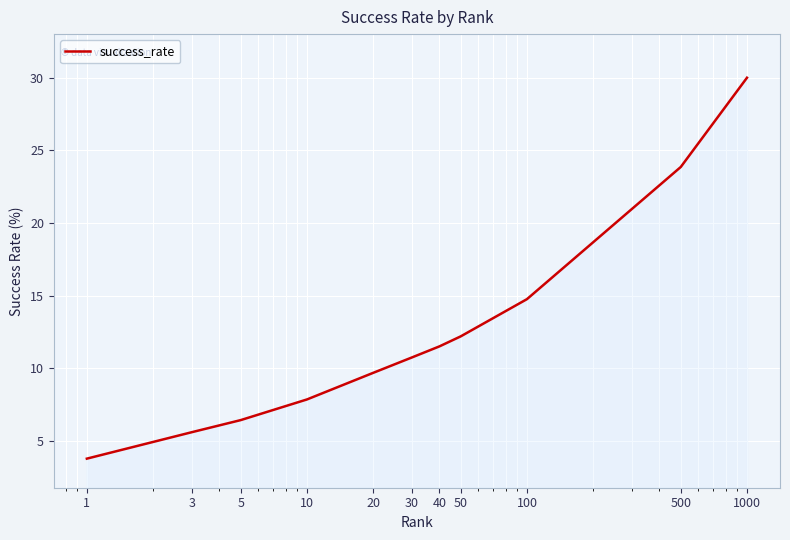

What is the difference between the maximum and minimum values?

26.2